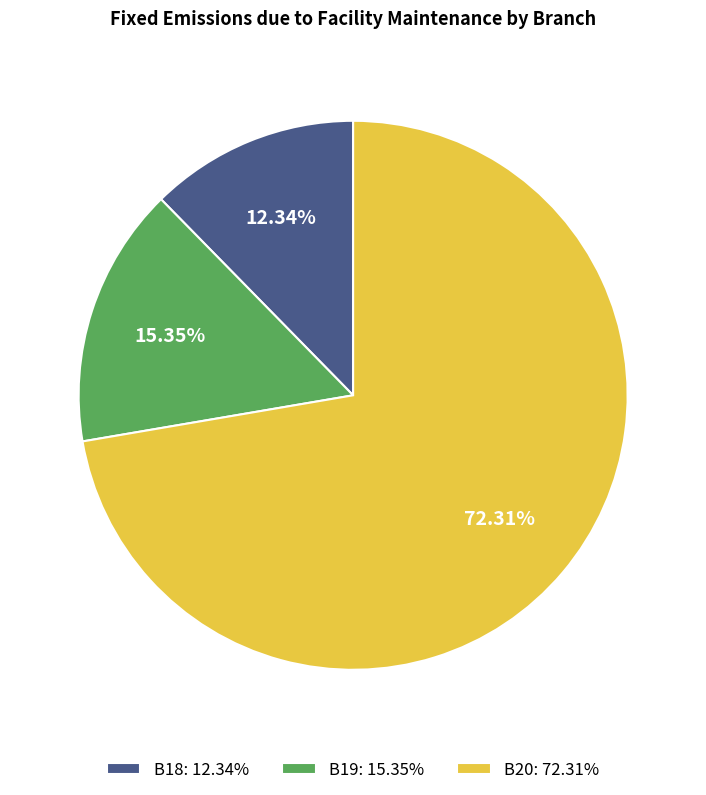

Is it true that B18 is 18% of the pie?

False